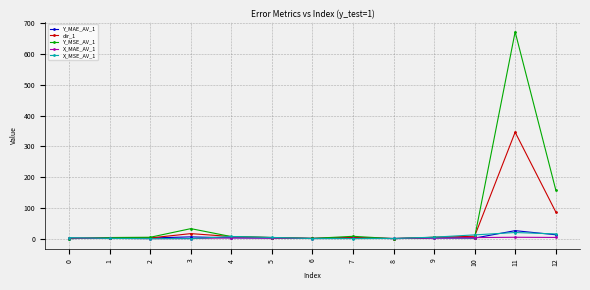

Rank the series by their maximum value, from lowest to highest.

X_MAE_AV_1, X_MSE_AV_1, Y_MAE_AV_1, dir_1, Y_MSE_AV_1